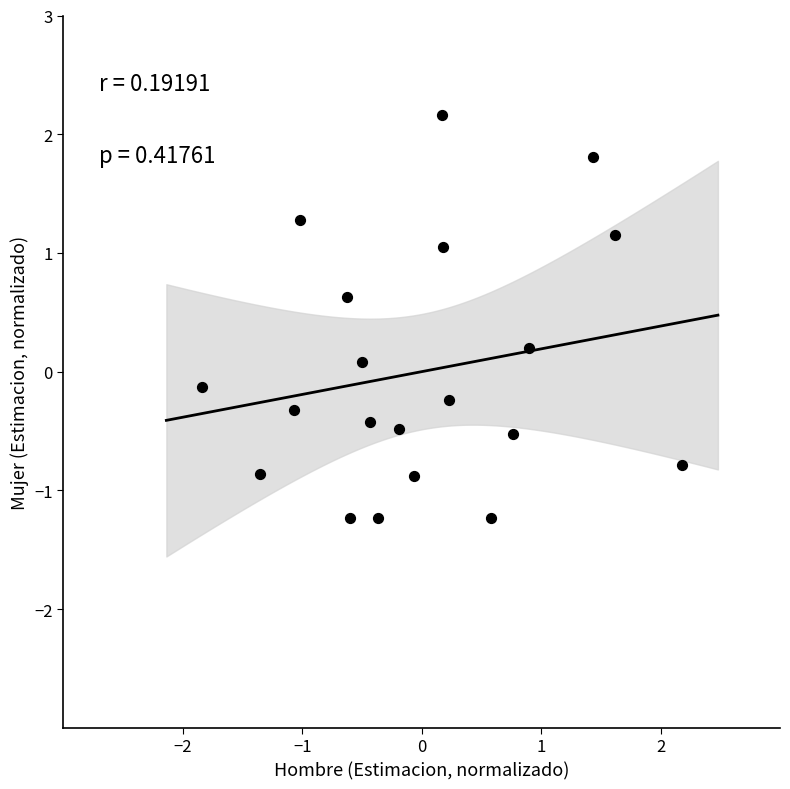

What is the range of X values (max minus min)?

4.0